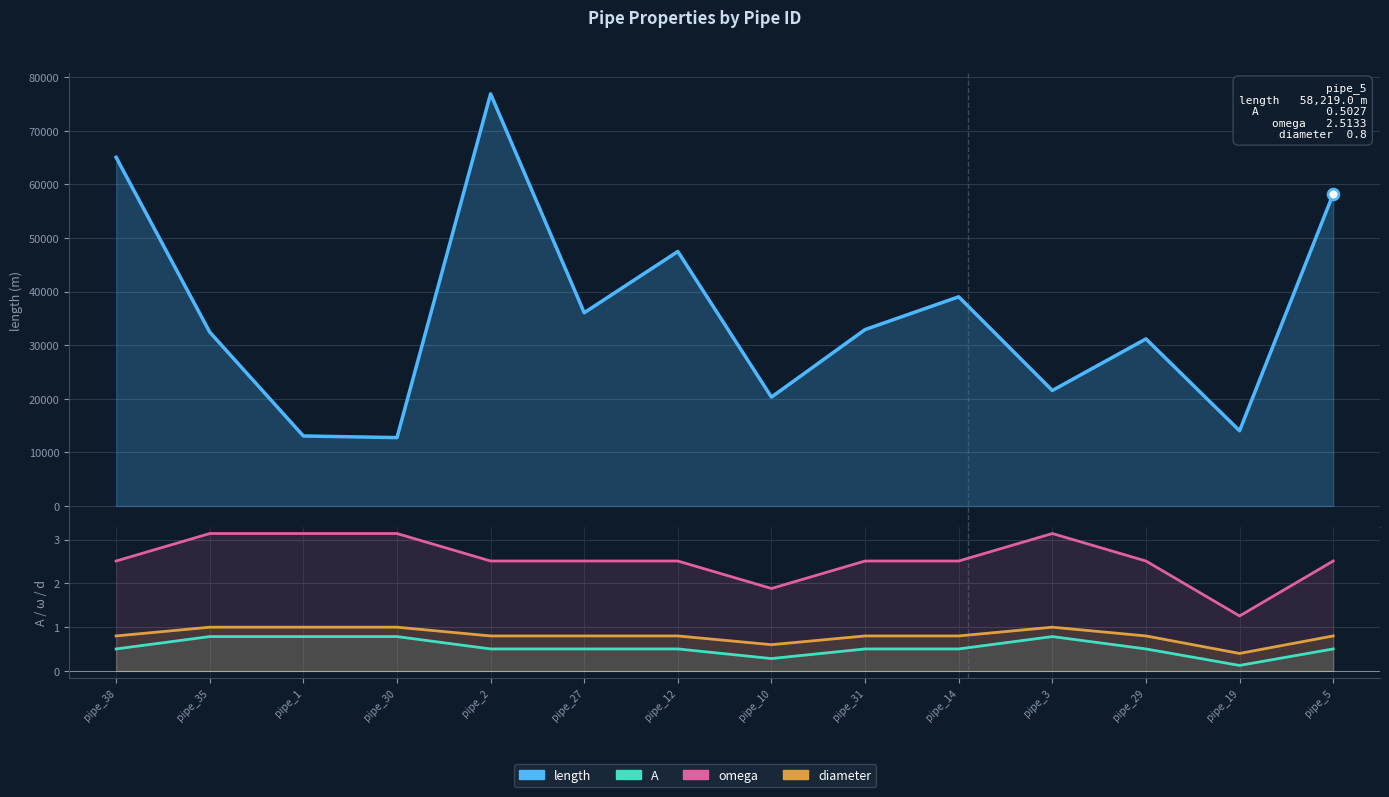

Which series contains the highest Y value?

length